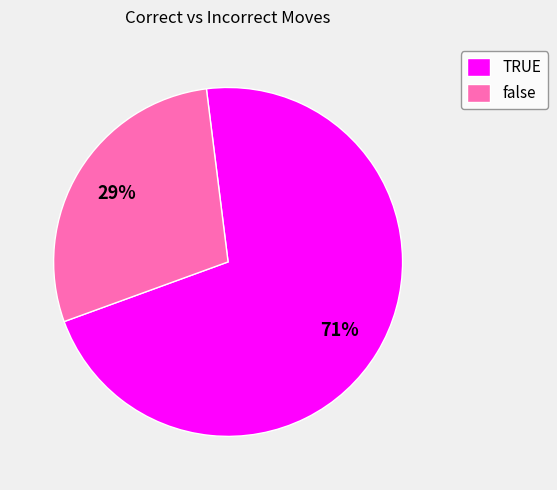

The false slice represents 29% of the pie. True or false?

True